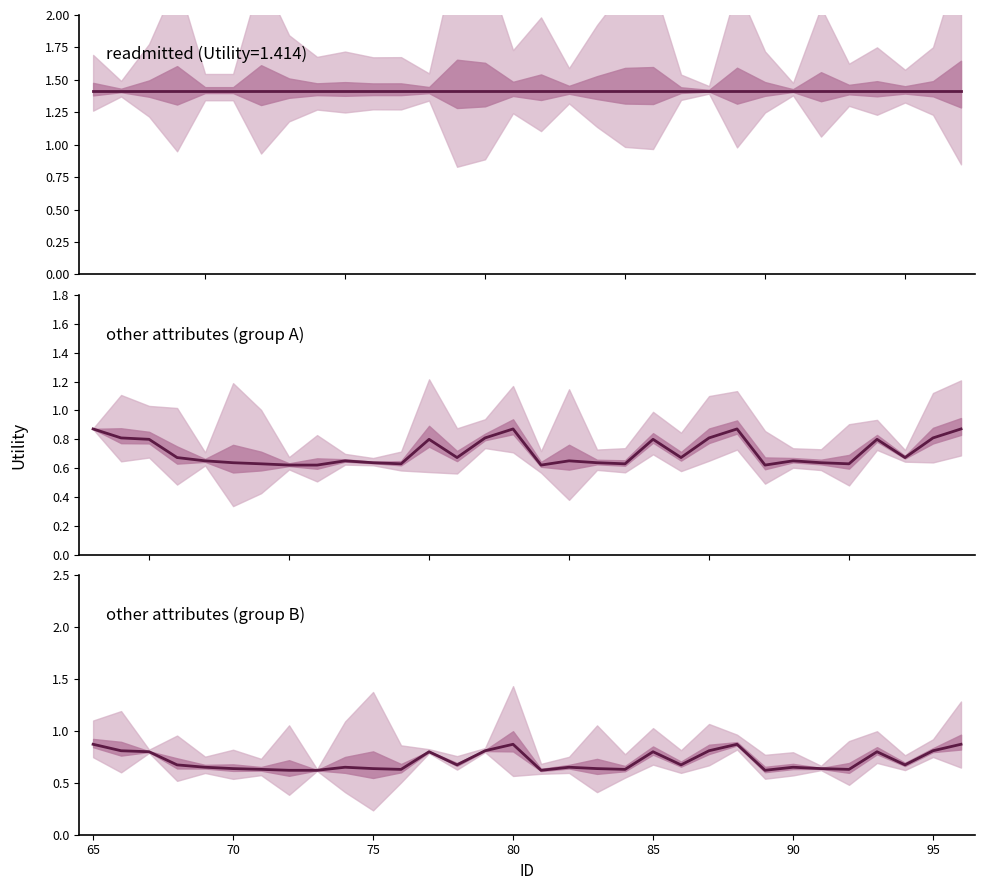

True or false: other attributes (group B) has a value of 1.0 at 100.

False